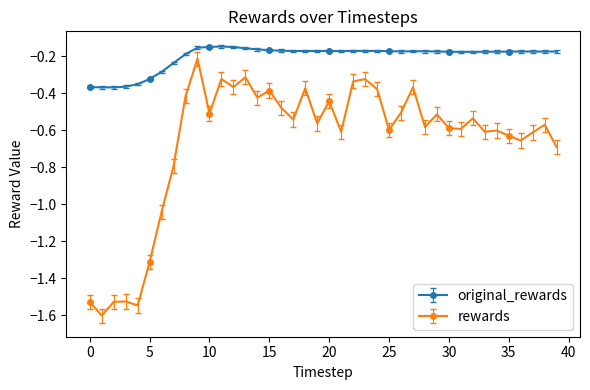

Which series has the widest spread of values?

rewards